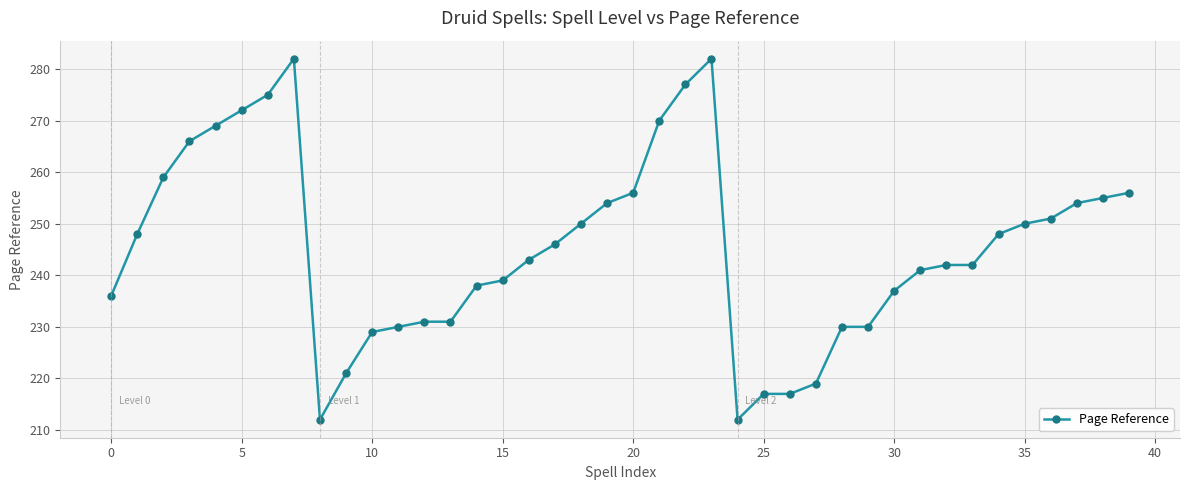

What is the greatest value displayed?

282